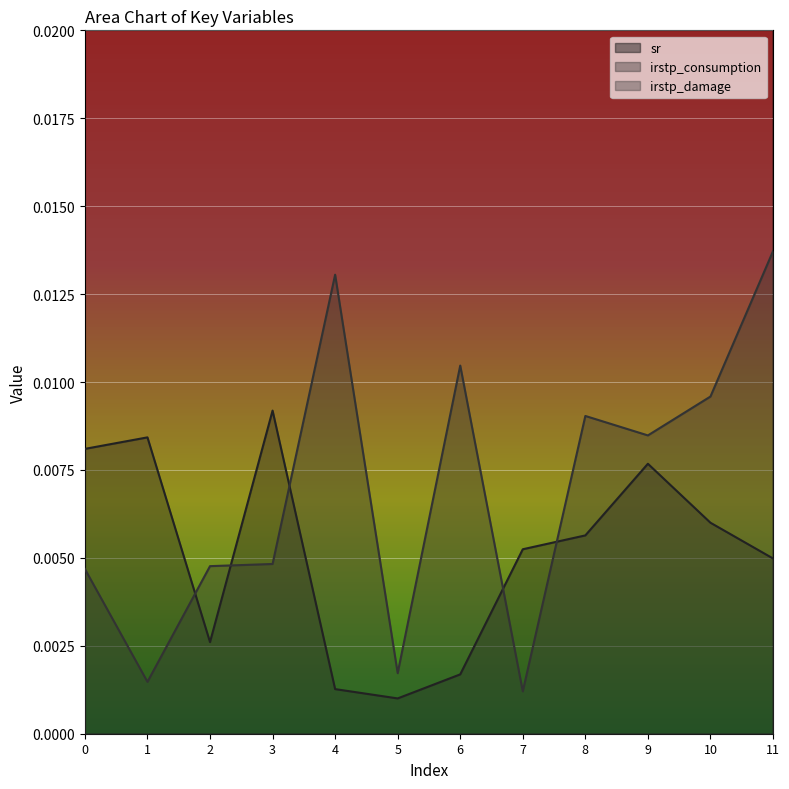

How many lines are shown in the chart?

3